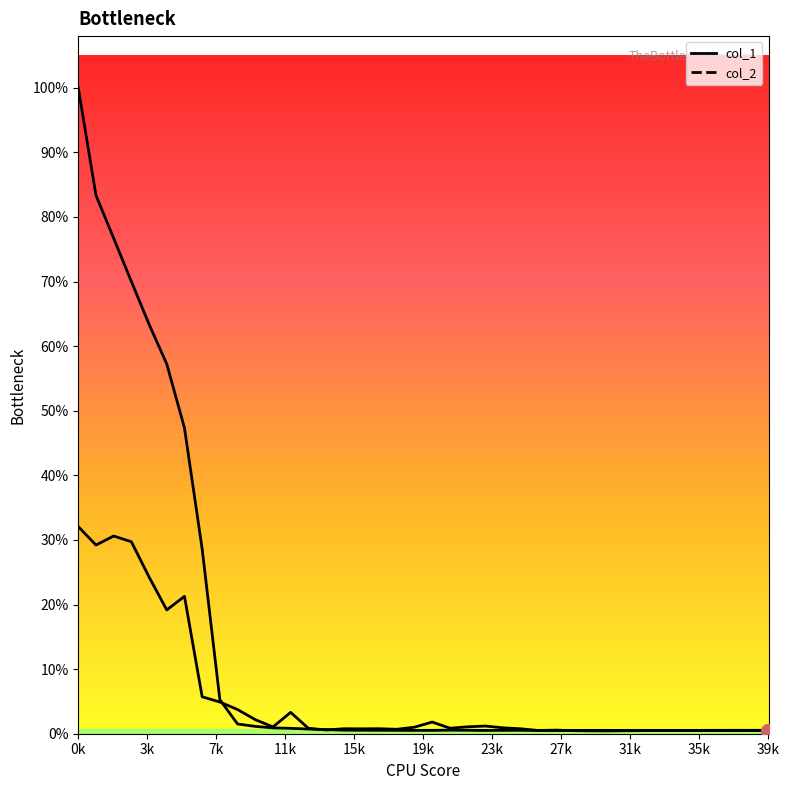

Is it true that col_2_line equals 0.0 at 36?

True